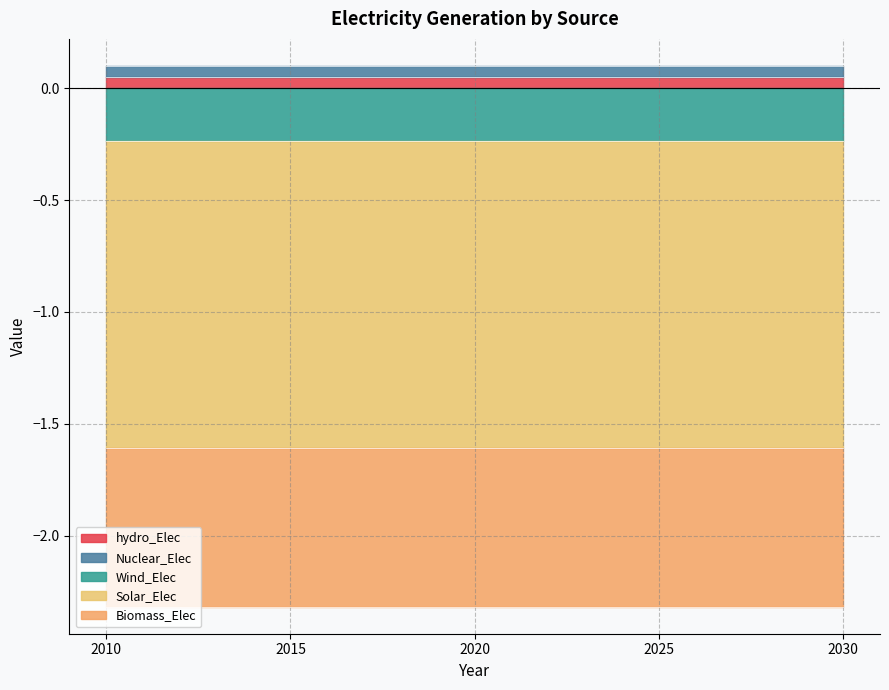

Reading left to right, transcribe all the data shown in this chart.

hydro_Elec: 0.1	0.1	0.1	0.1	0.1
Nuclear_Elec: 0.1	0.1	0.1	0.1	0.1
Wind_Elec: -0.2	-0.2	-0.2	-0.2	-0.2
Solar_Elec: -1.4	-1.4	-1.4	-1.4	-1.4
Biomass_Elec: -0.7	-0.7	-0.7	-0.7	-0.7